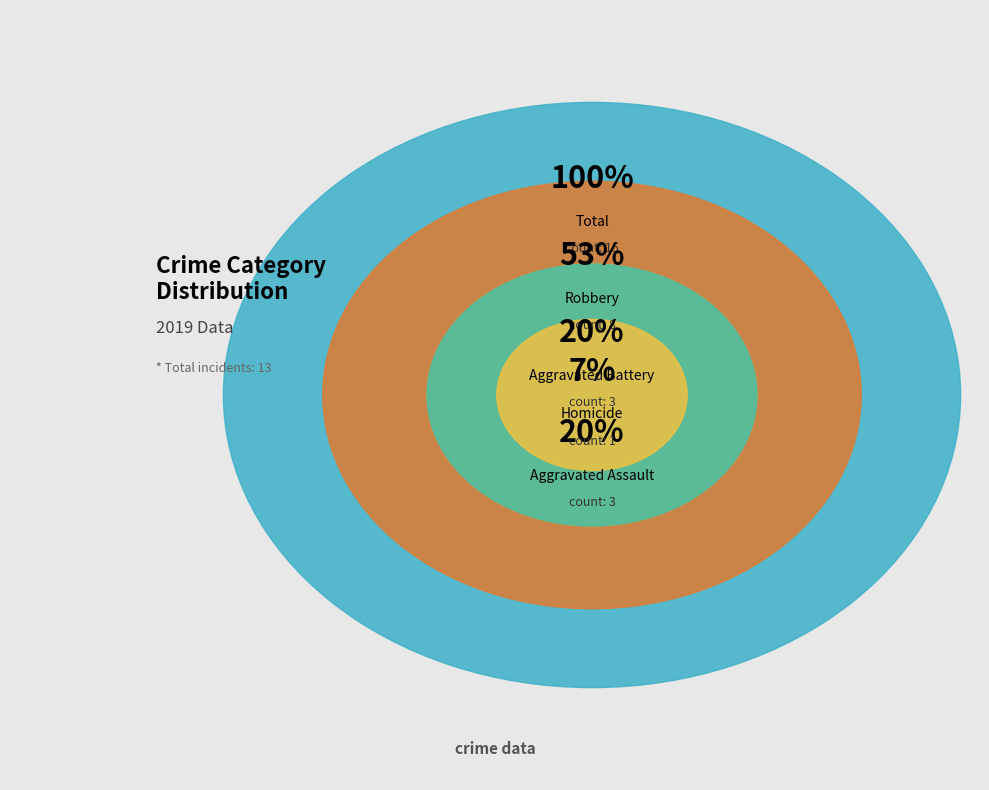

Rank the categories by value from highest to lowest.

Robbery, Aggravated Assault, Aggravated Battery, Homicide